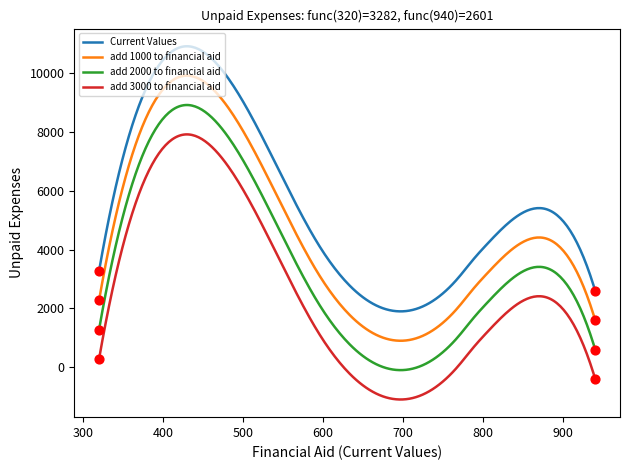

Which series has the largest total across all categories?

Current Values